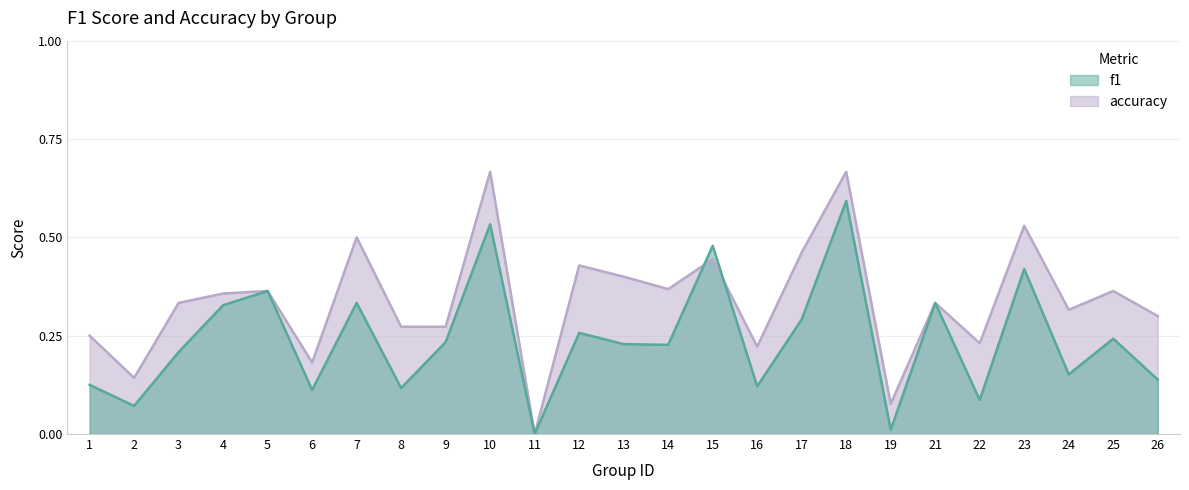

How many times do accuracy and f1 cross each other?

2